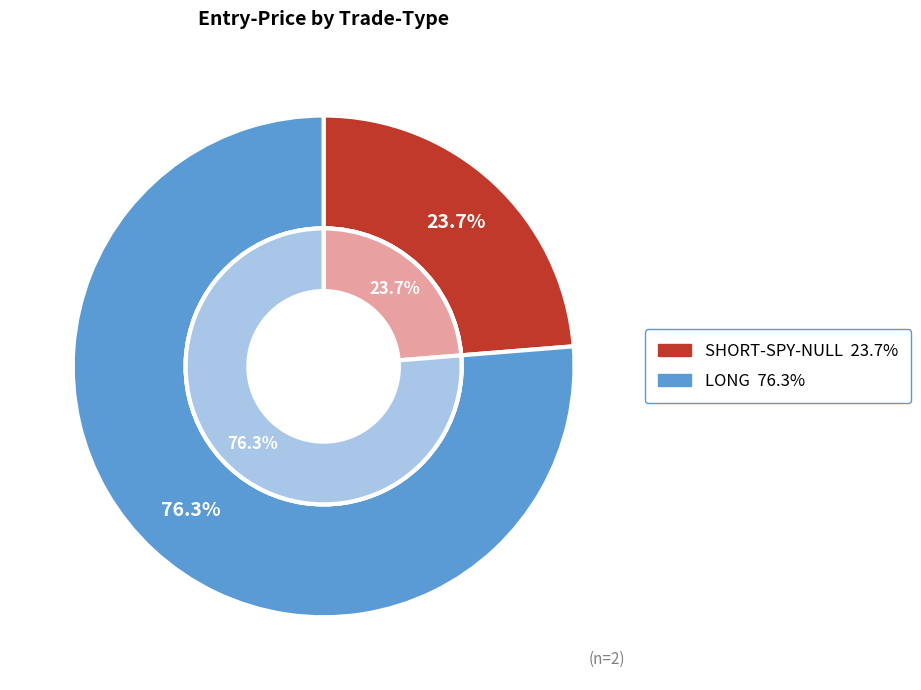

Is SHORT-SPY-NULL the majority of the pie?

No